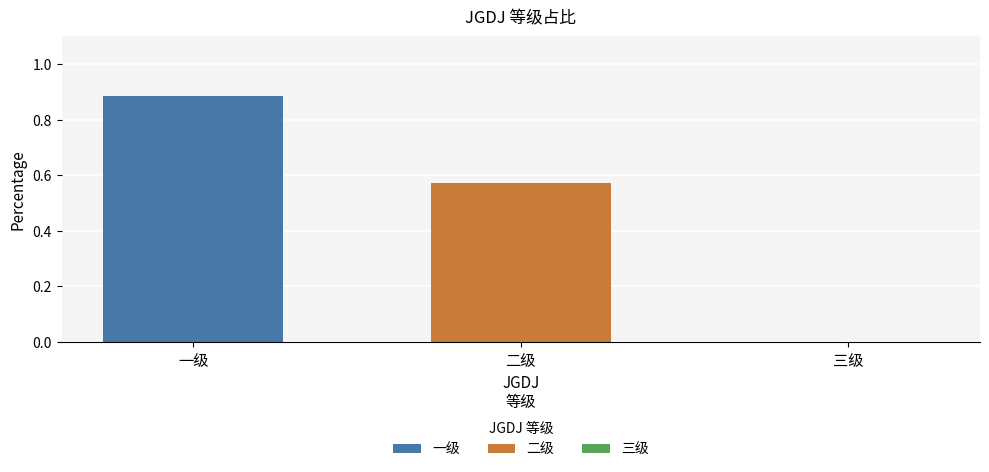

List the series in order of their overall mean, lowest first.

二级, 一级